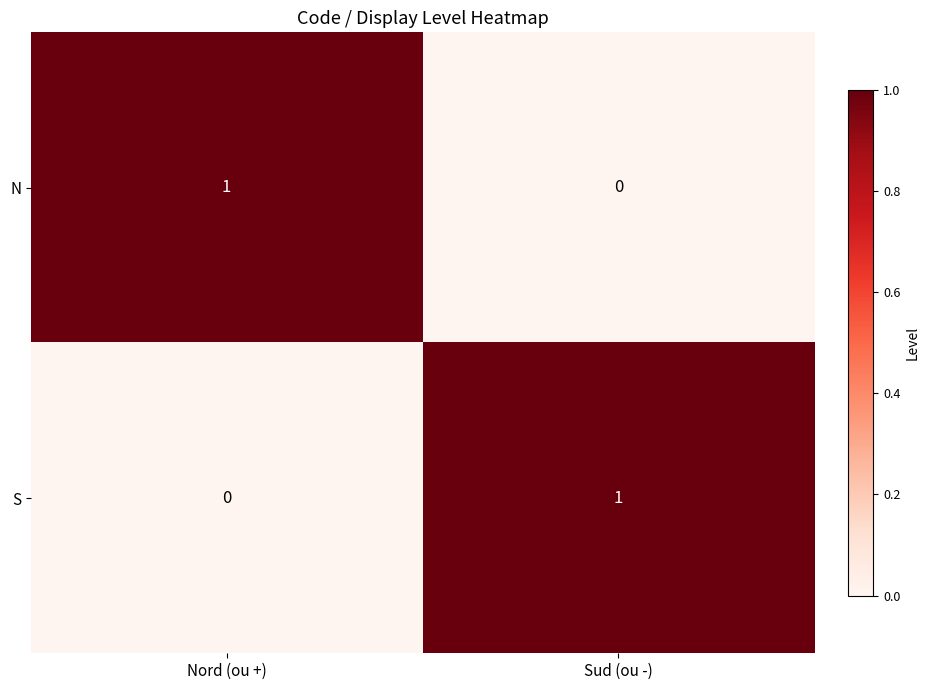

What is the maximum value shown in the chart?

1